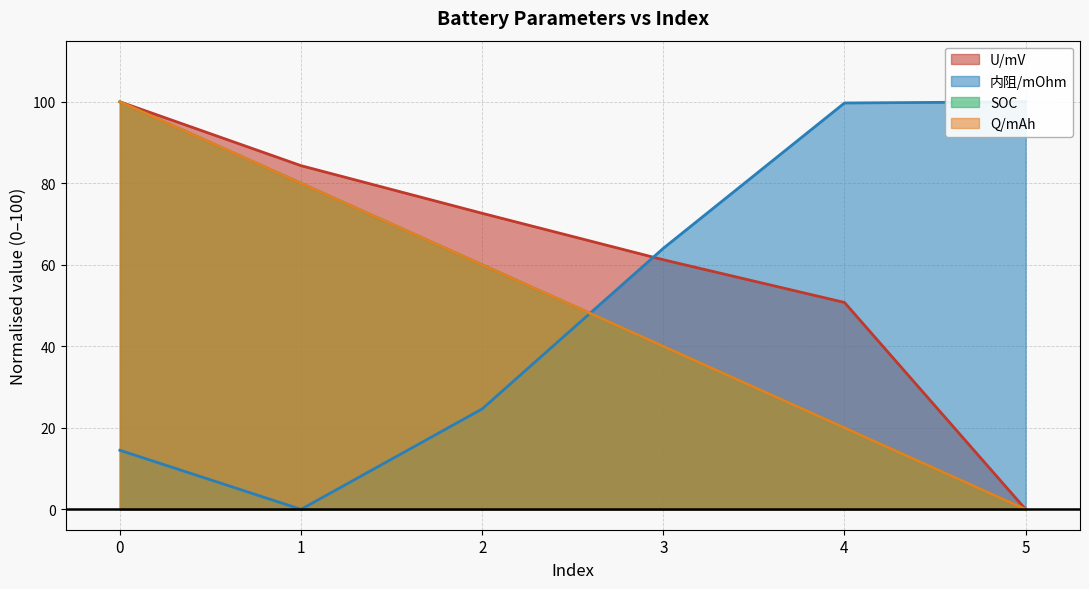

Rank the series at 1 from lowest to highest value.

内阻/mOhm, SOC, Q/mAh, U/mV